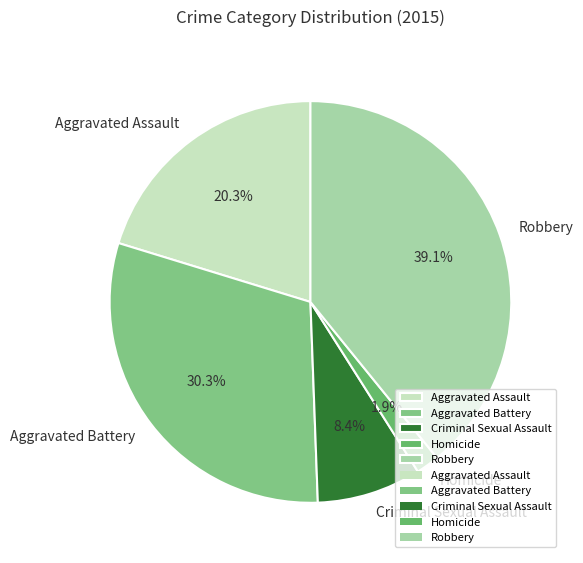

Which category has the smallest portion of the pie?

Homicide